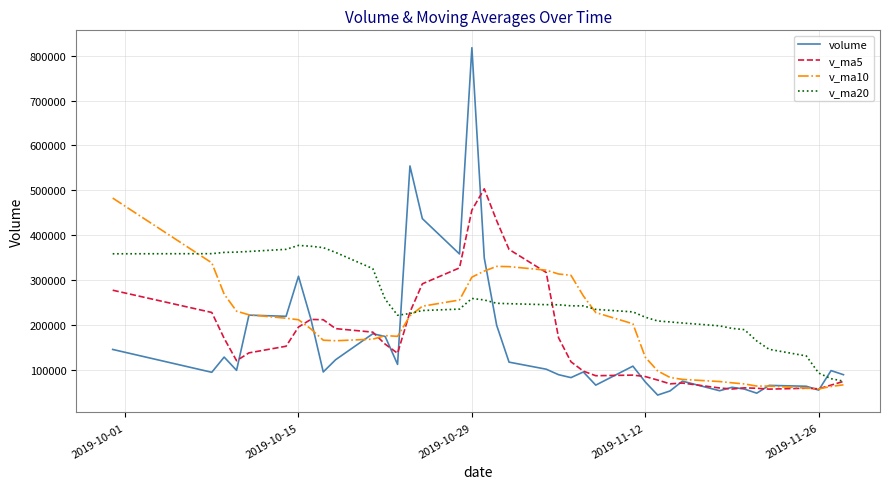

Which series has the largest total across all categories?

v_ma20